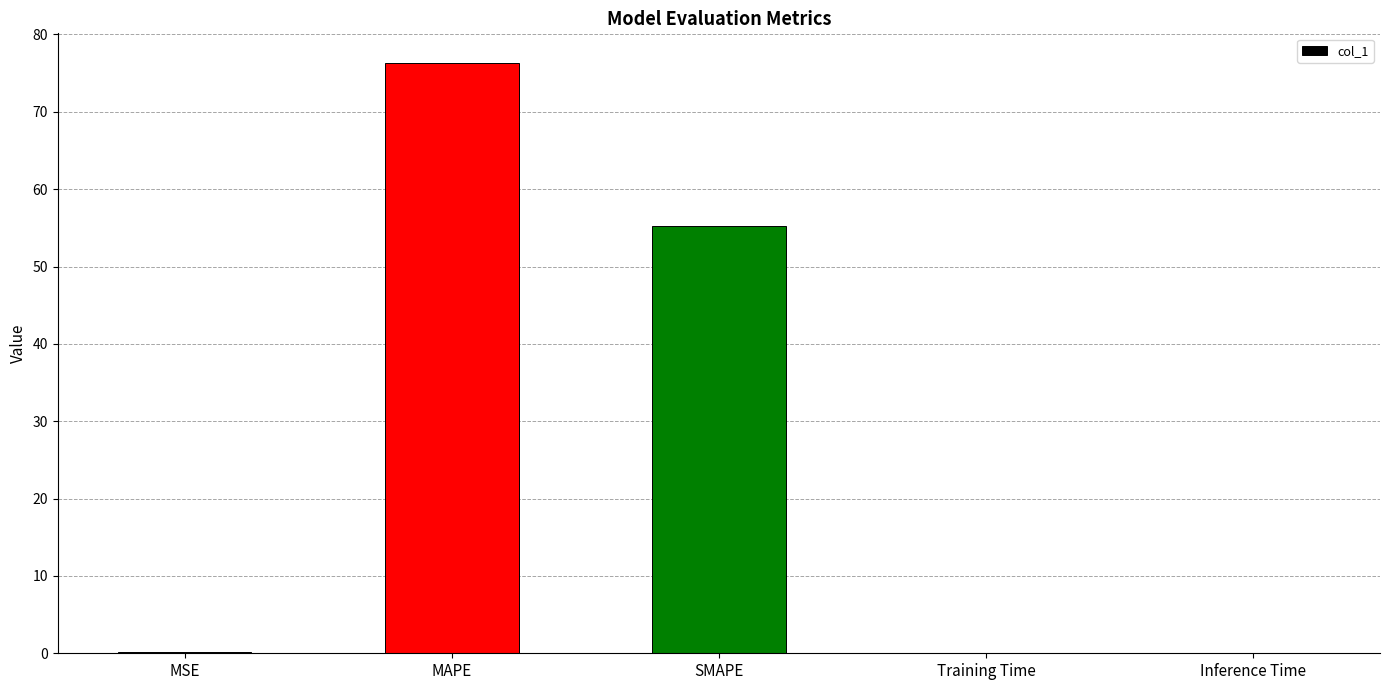

Between Inference Time and MAPE, which is larger?

MAPE